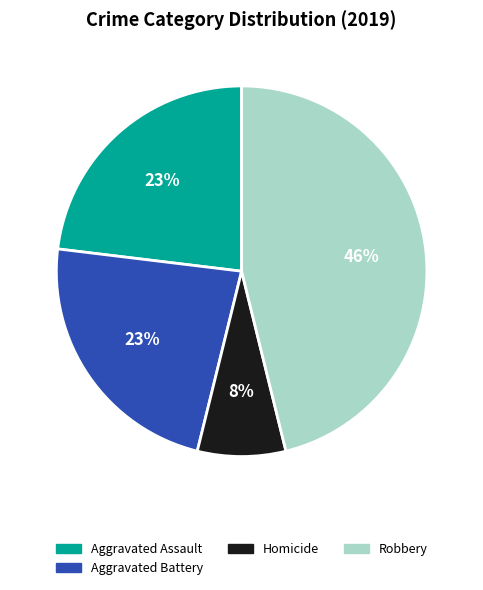

Is there any slice that represents more than half of the pie?

No